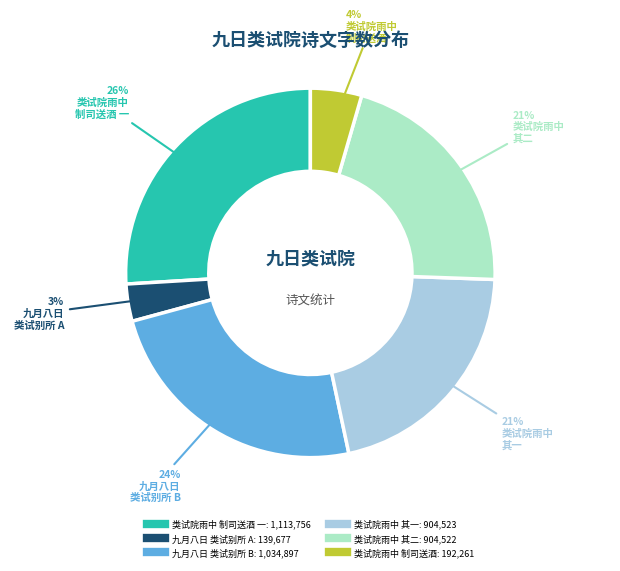

Is there any slice that represents more than half of the pie?

No